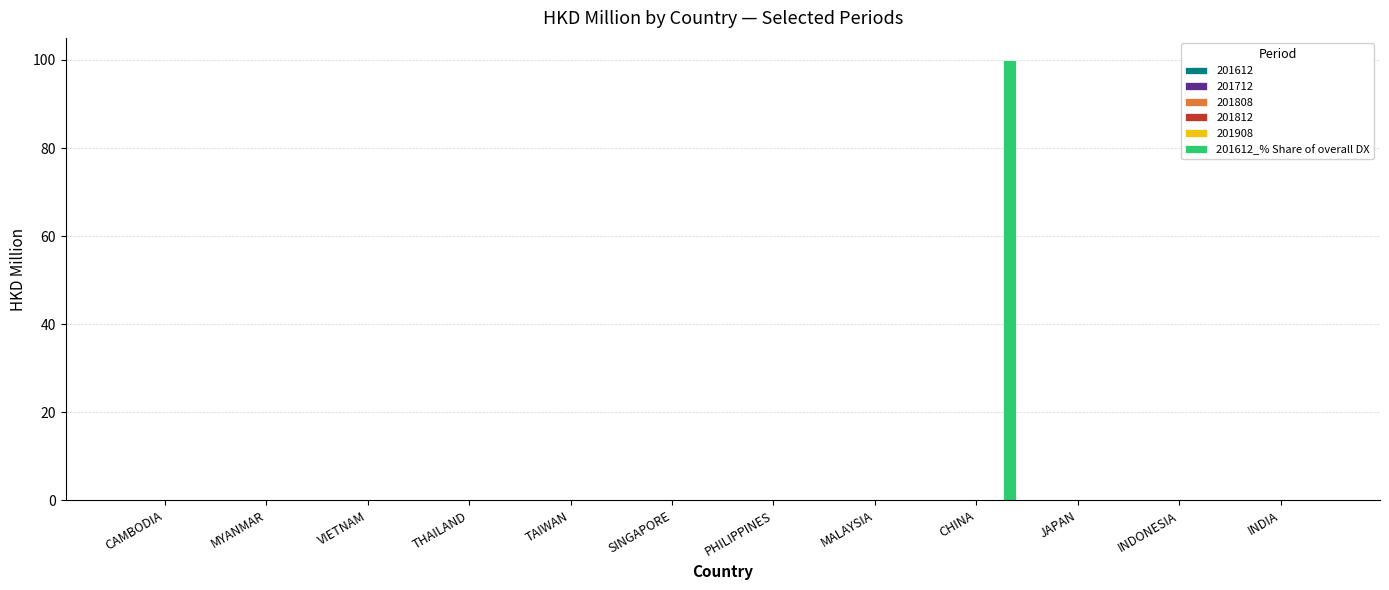

Reading right to left, extract all data points from this chart.

INDIA=0	INDONESIA=0	JAPAN=0	CHINA=100	MALAYSIA=0	PHILIPPINES=0	SINGAPORE=0	TAIWAN=0	THAILAND=0	VIETNAM=0	MYANMAR=0	CAMBODIA=0